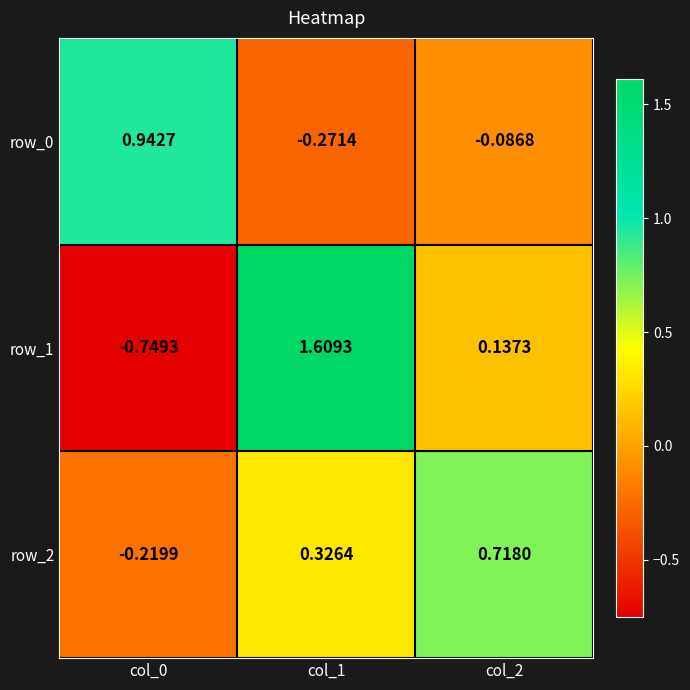

Rank the series at col_2 from highest to lowest value.

row_2, row_1, row_0